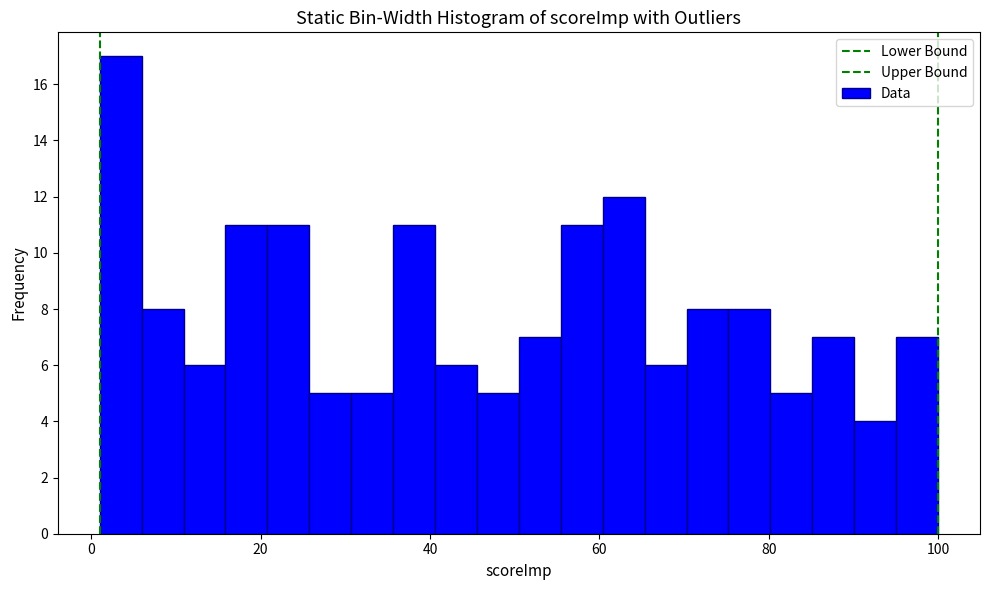

Read against the x-axis, roughly where is the centre of the tallest bar?

4